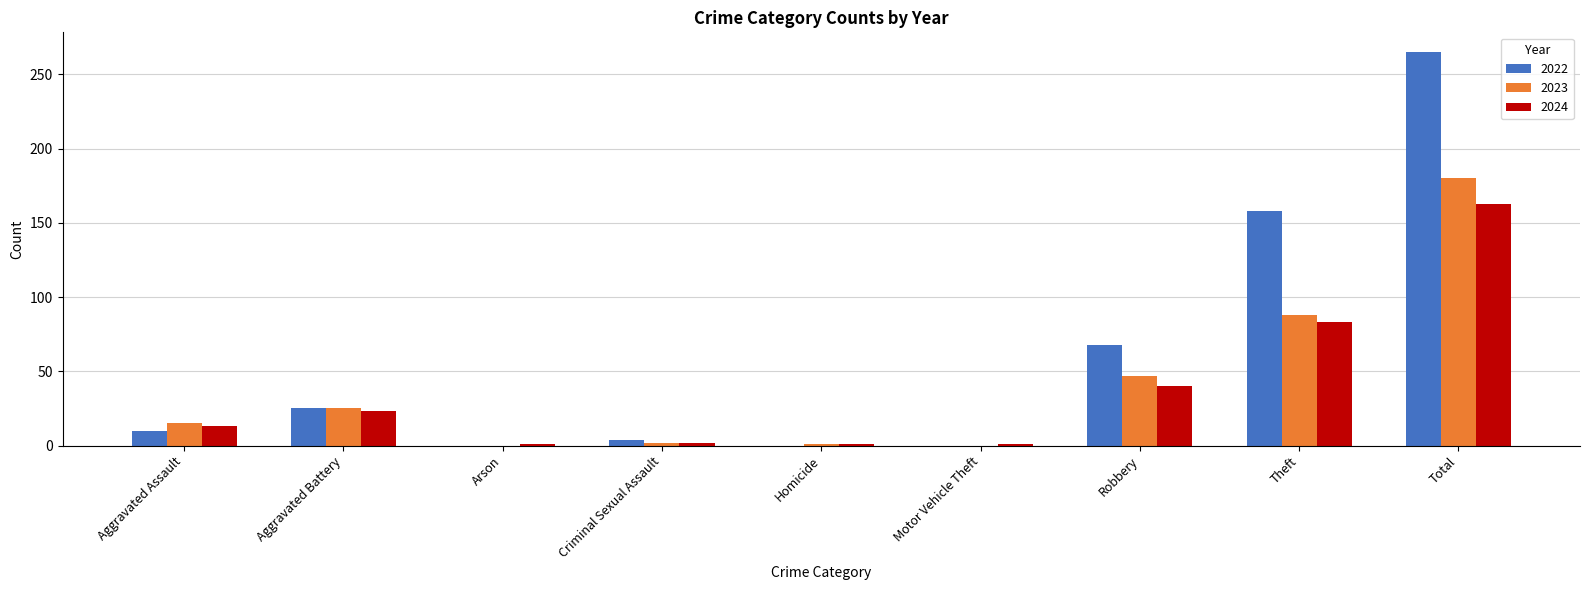

What is the maximum value for 2022?

265